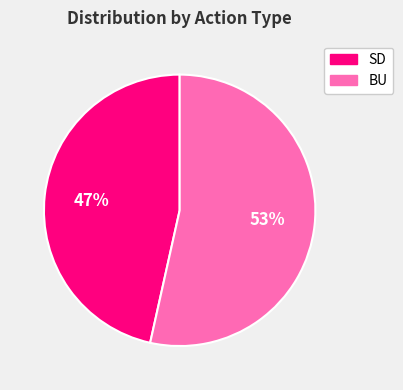

Count the number of slices in the pie.

2